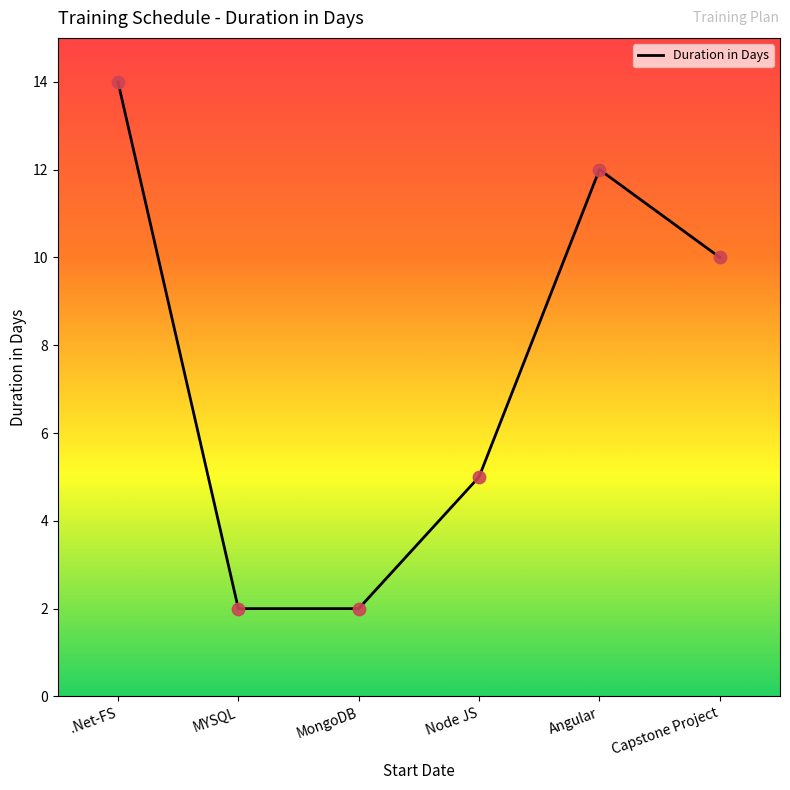

Approximately how many times larger is the value at Node JS compared to Capstone Project?

0.5